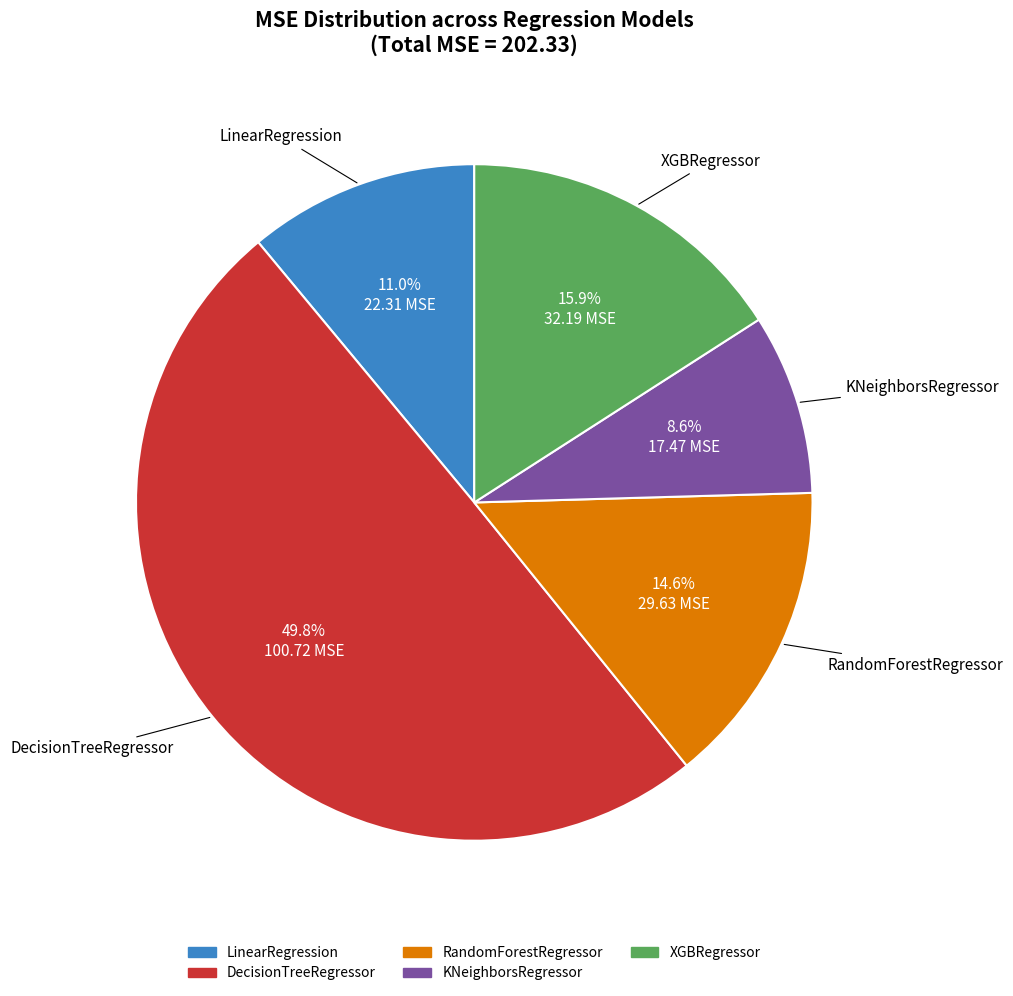

How many slices are in this pie chart?

5